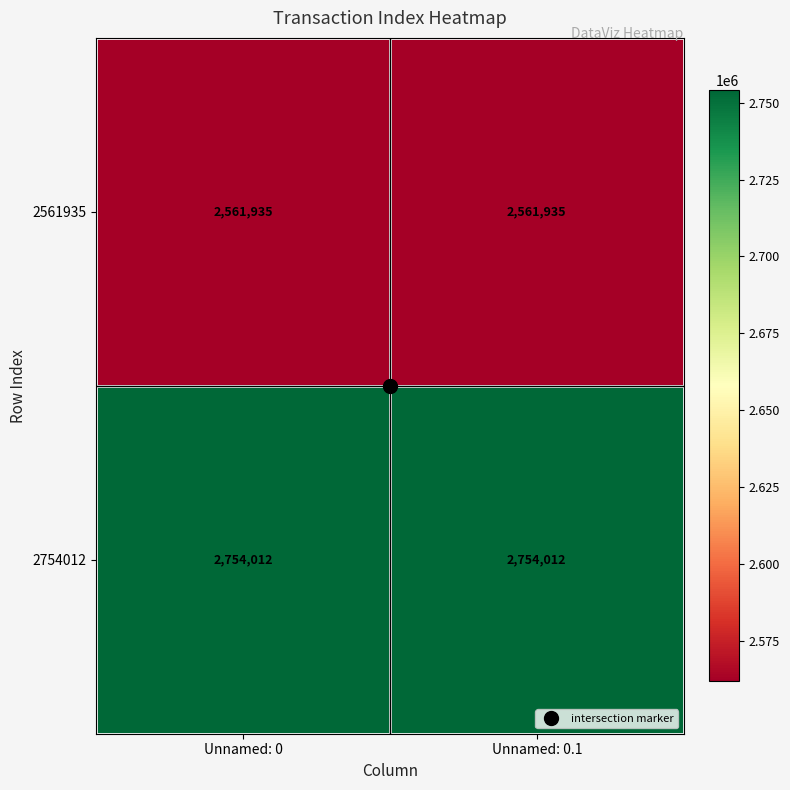

Count the number of data series in this chart.

2